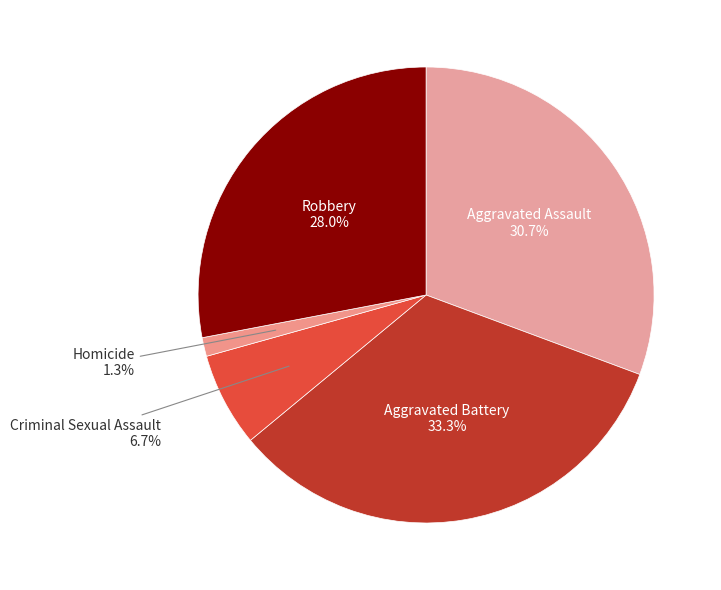

Rank the categories by value from lowest to highest.

Homicide, Criminal Sexual Assault, Robbery, Aggravated Assault, Aggravated Battery